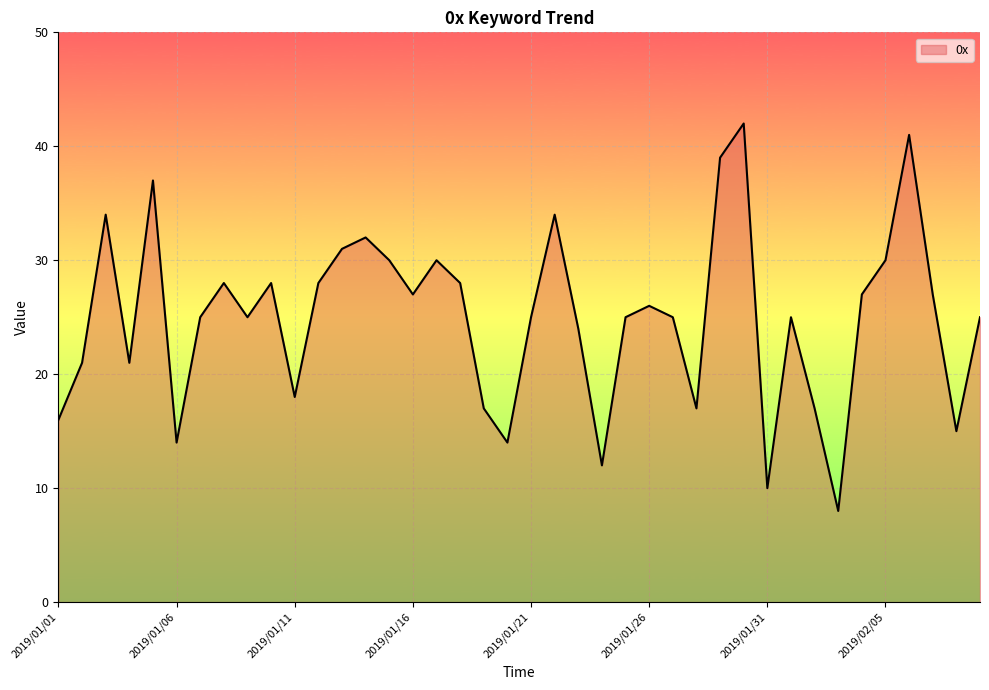

What is the smallest value displayed?

8